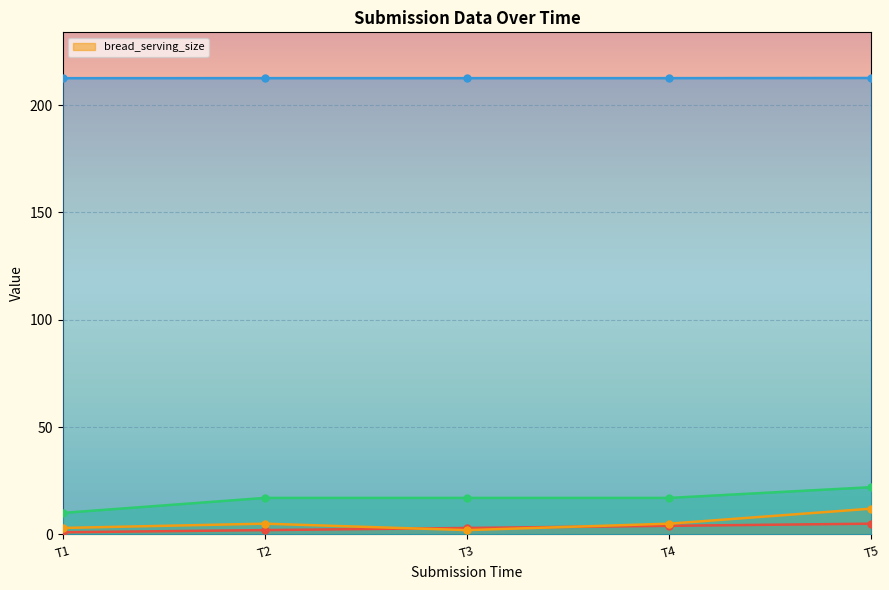

True or false: _index and _parent_index intersect in this chart.

False